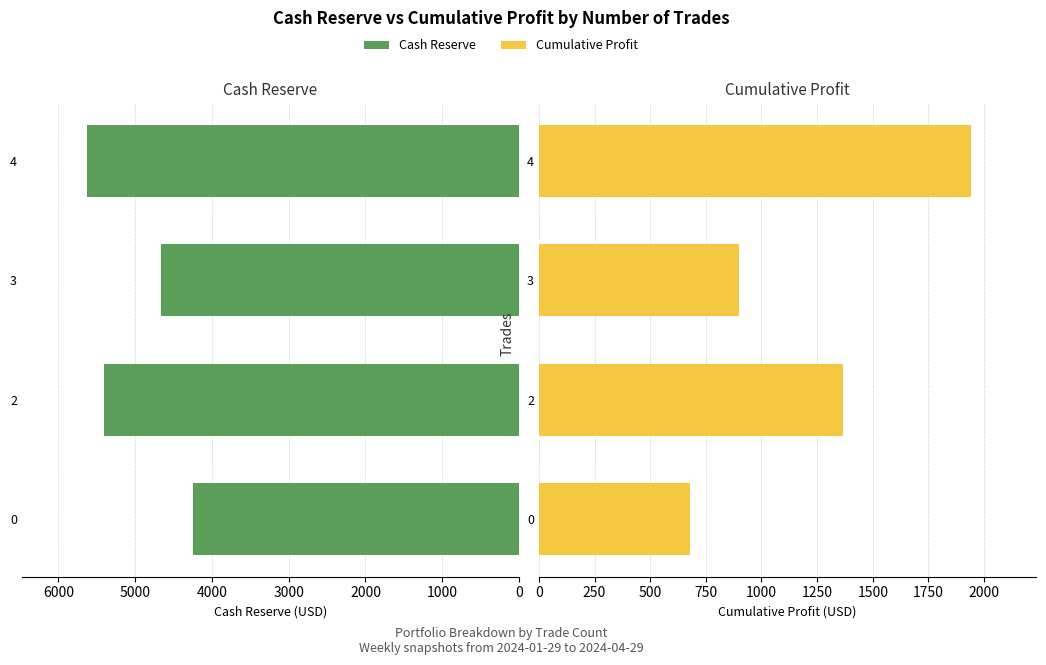

Which series has the widest spread of values?

Cash Reserve